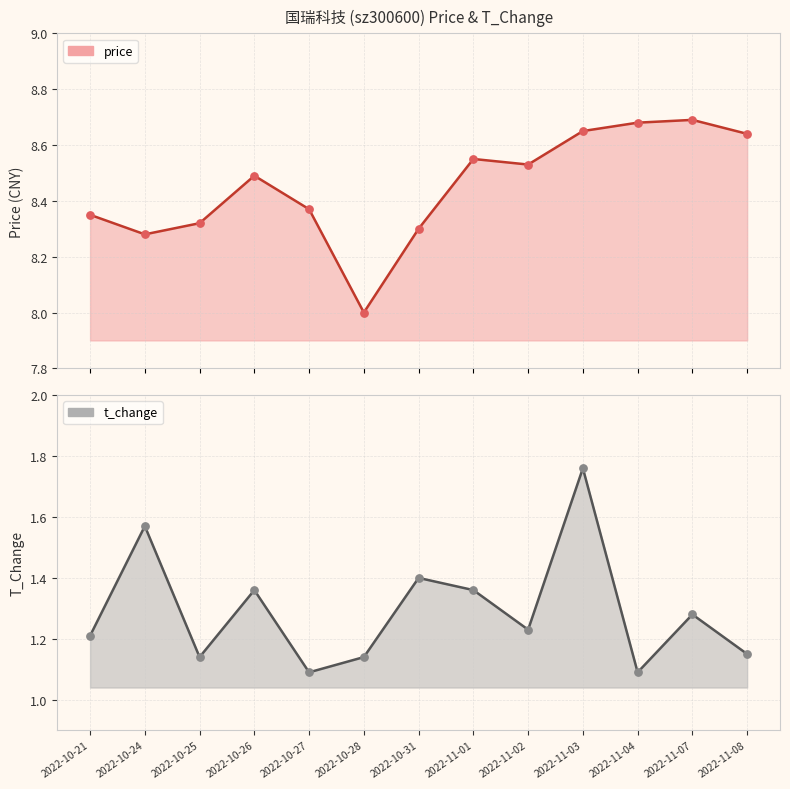

At which category is the sum across all series the highest?

2022-11-03